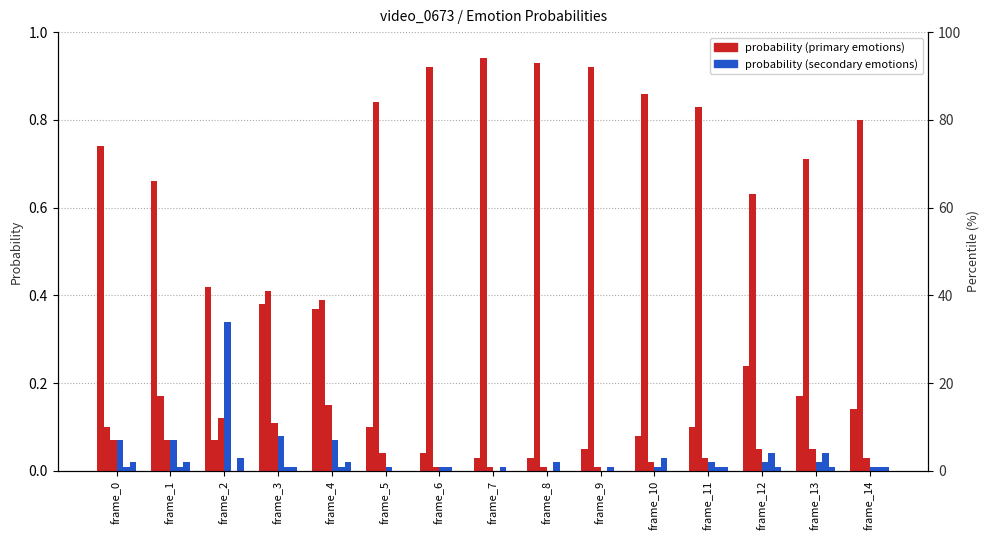

The value of fear0 at frame_0 is 0.0. True or false?

False